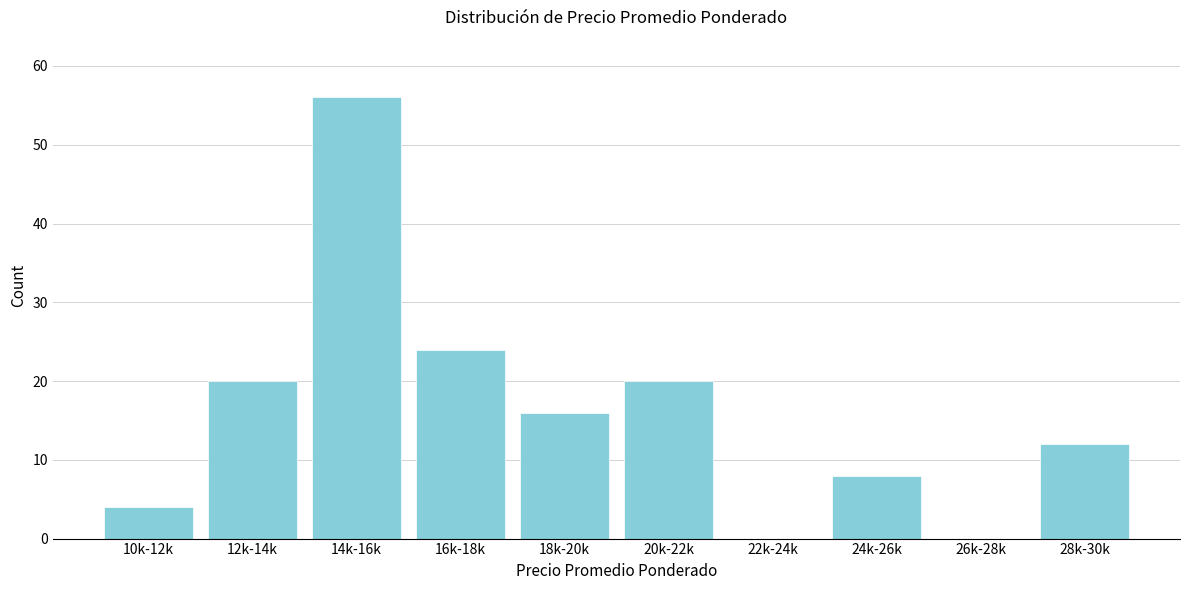

Reading left to right, what are all the values shown in this chart?

10k-12k=4	12k-14k=20	14k-16k=56	16k-18k=24	18k-20k=16	20k-22k=20	22k-24k=0	24k-26k=8	26k-28k=0	28k-30k=12